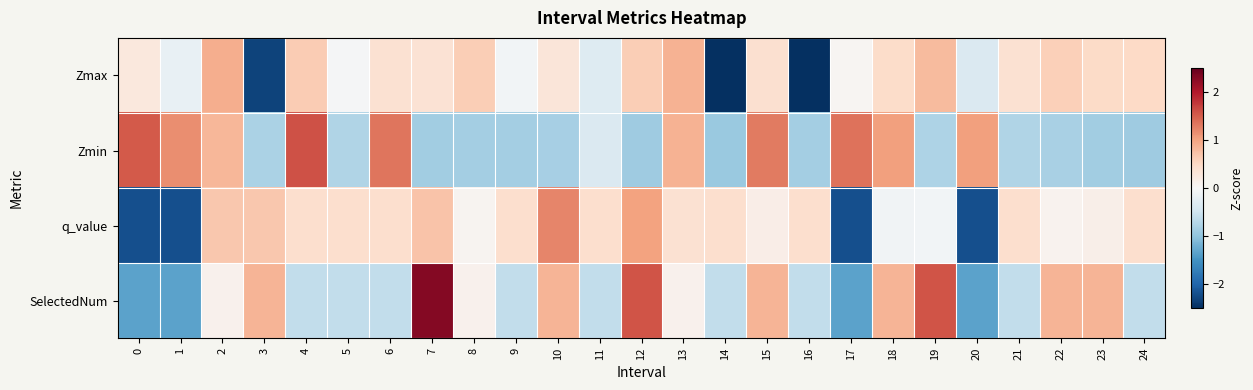

Between 13 and 23, which is larger?

13